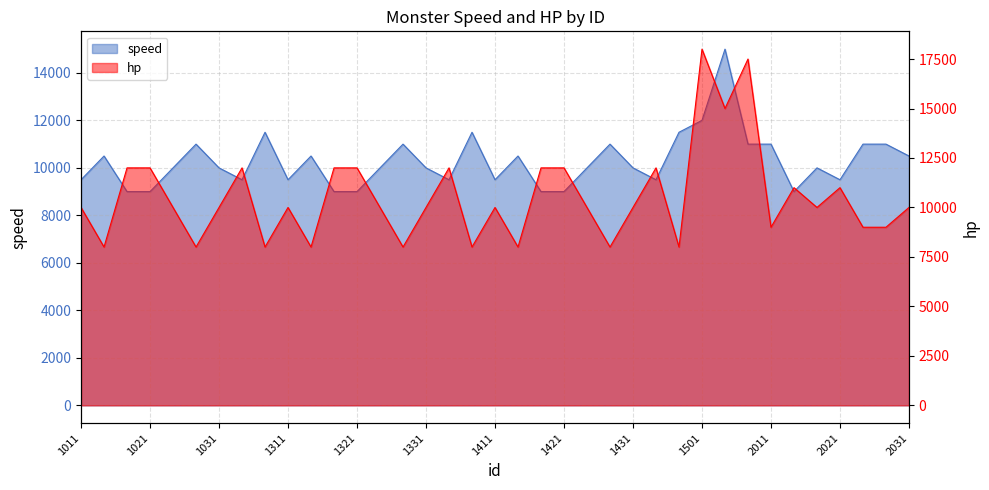

Where is the first local minimum for speed?

1032